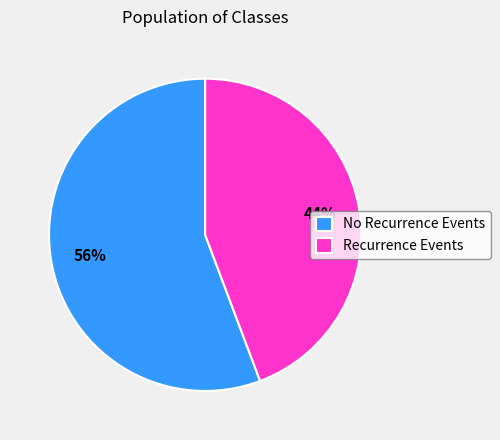

Is there a majority slice in this chart?

Yes